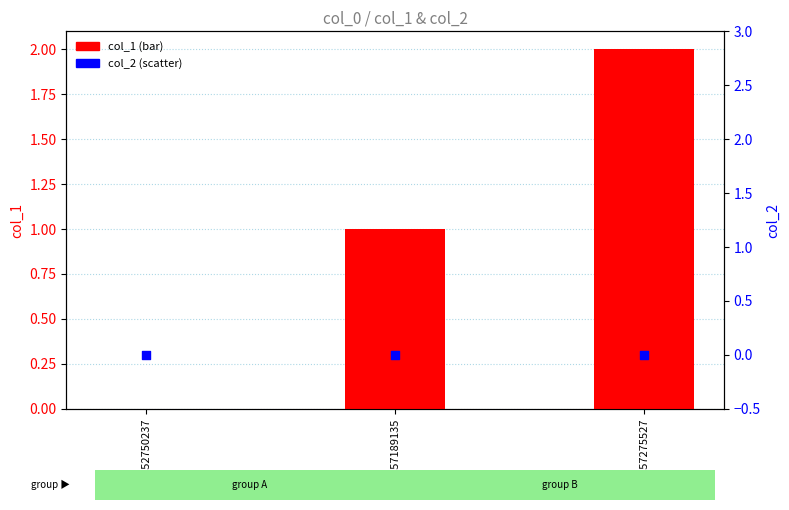

Which series reaches the maximum Y coordinate?

col_1